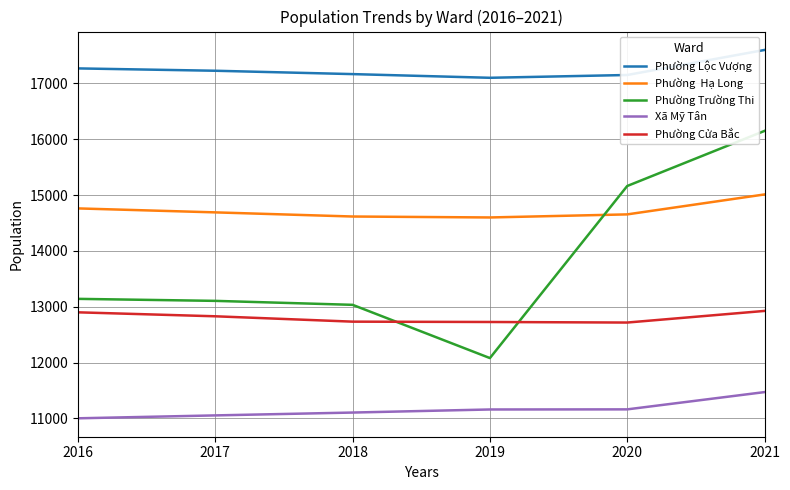

What is the total value across all series at 2020?

70842